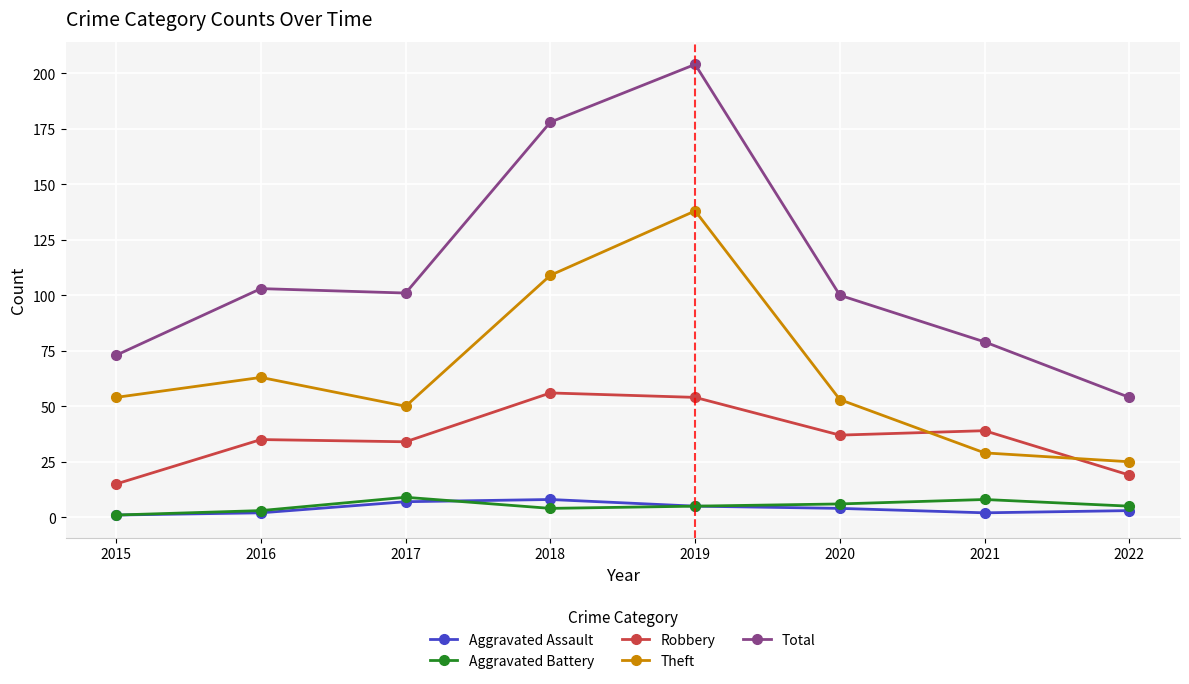

What is the average value of the Total series?

112